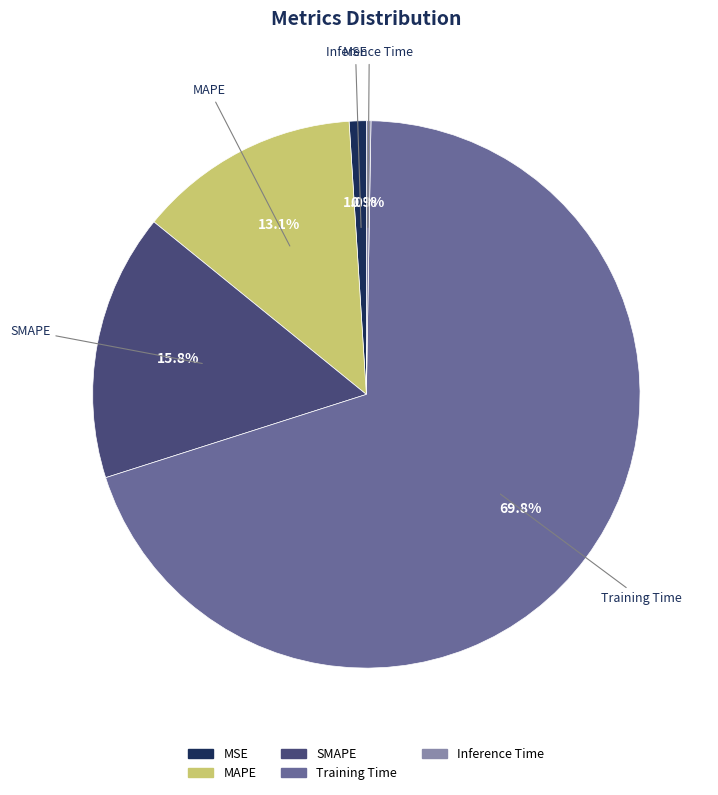

Which category accounts for the majority?

Training Time